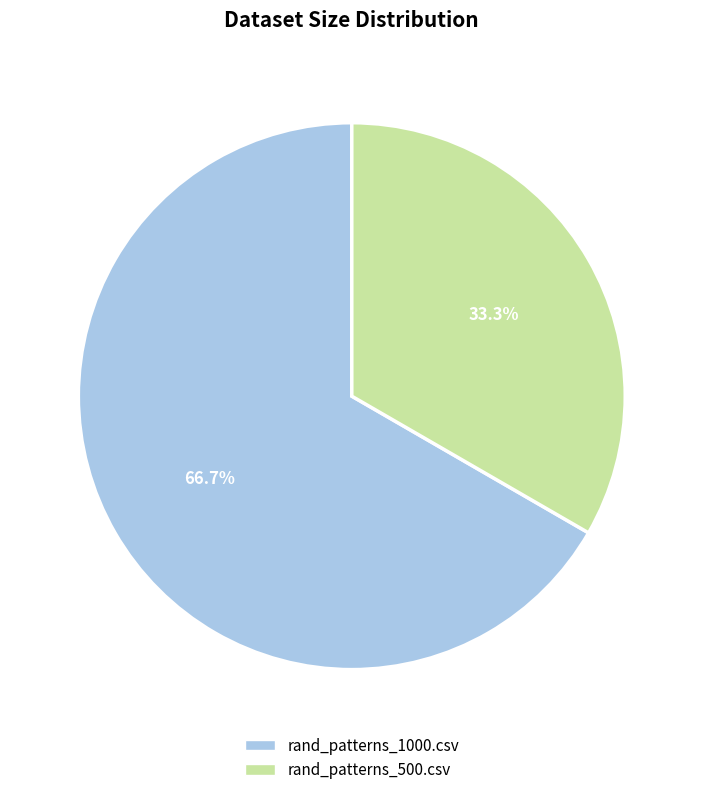

To the nearest percent, what percentage of the pie is rand_patterns_500.csv?

33%